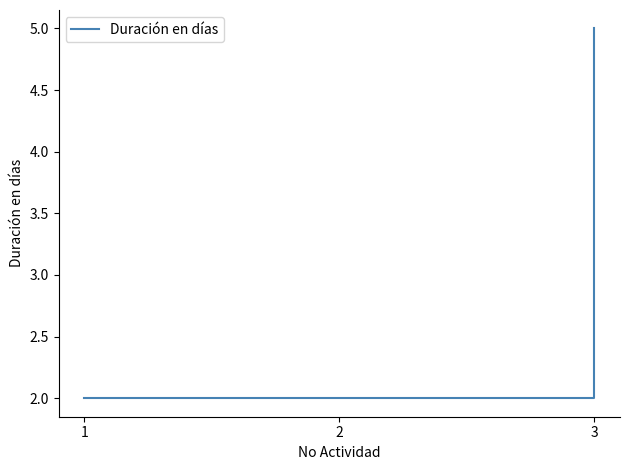

The chart shows a value of 7 at 3. True or false?

False